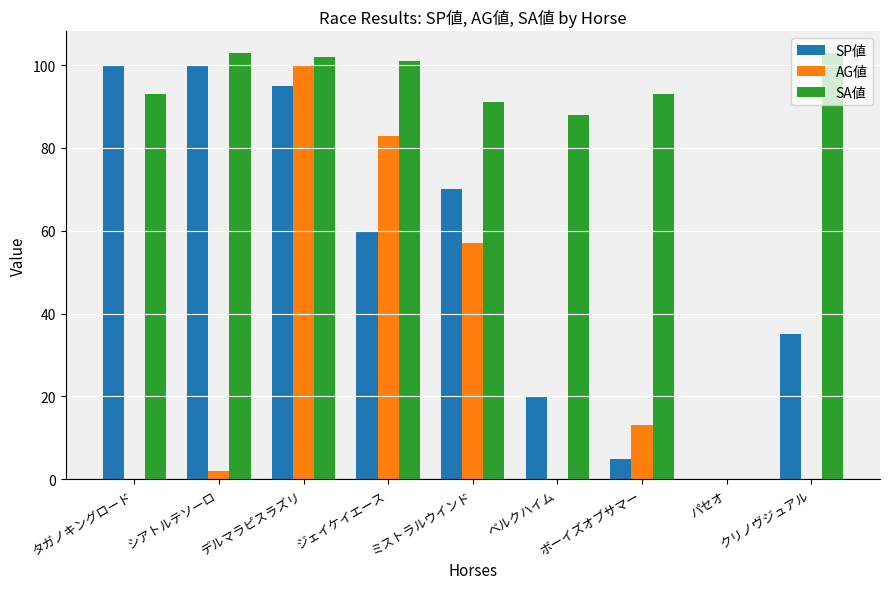

What is the highest value of the SA値 series?

103